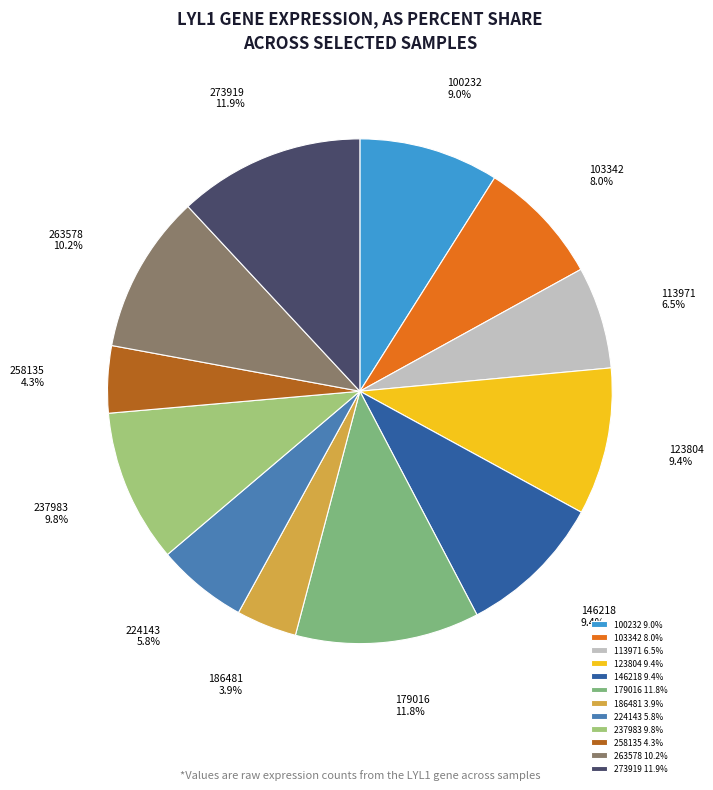

To the nearest percent, what is the difference between the largest and smallest slice percentages?

8%